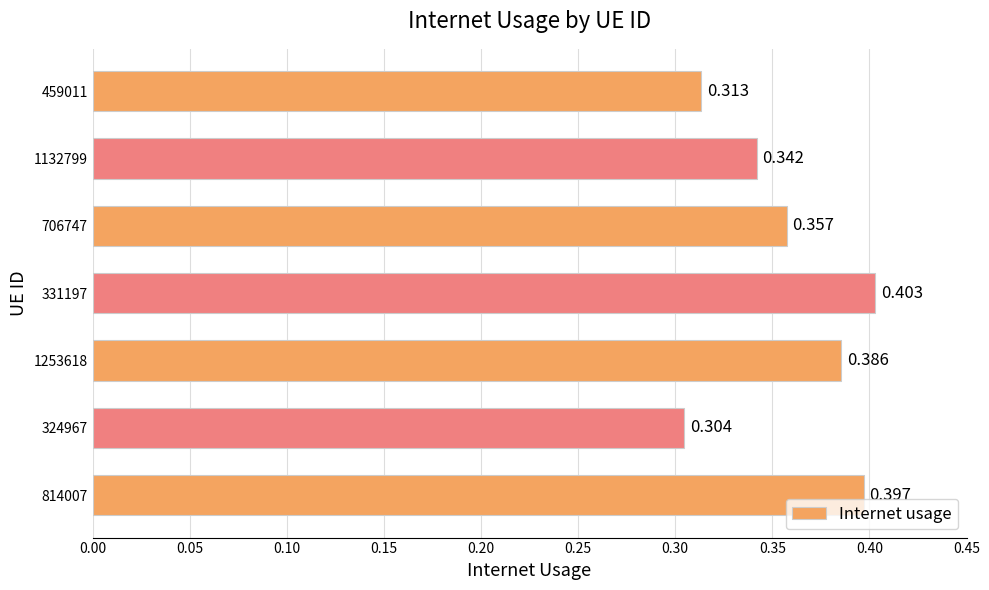

Count the number of categories in the chart.

7